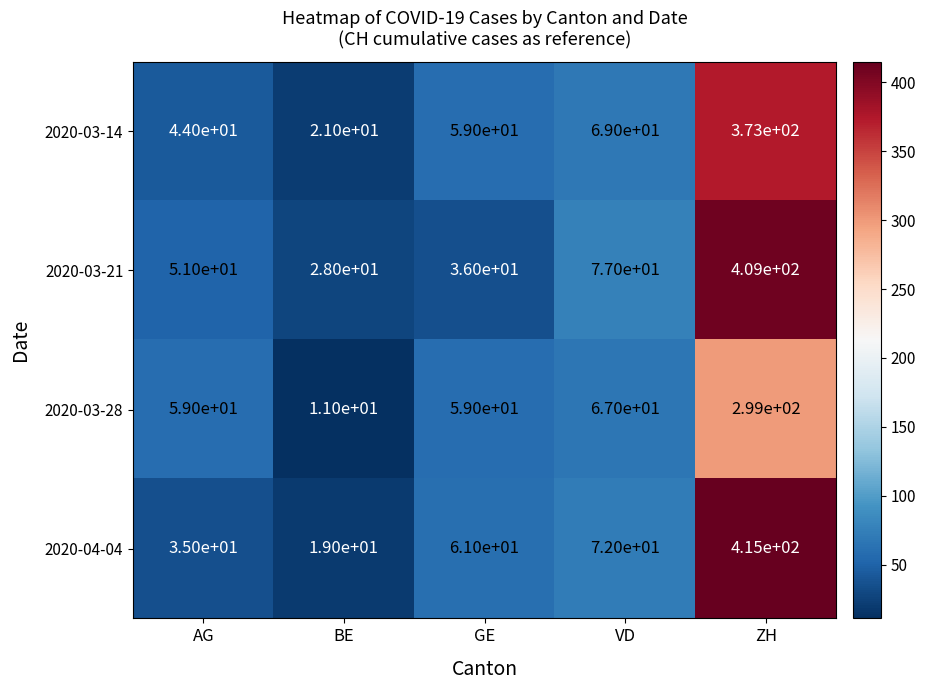

Which series has the largest range (max minus min)?

2020-04-04